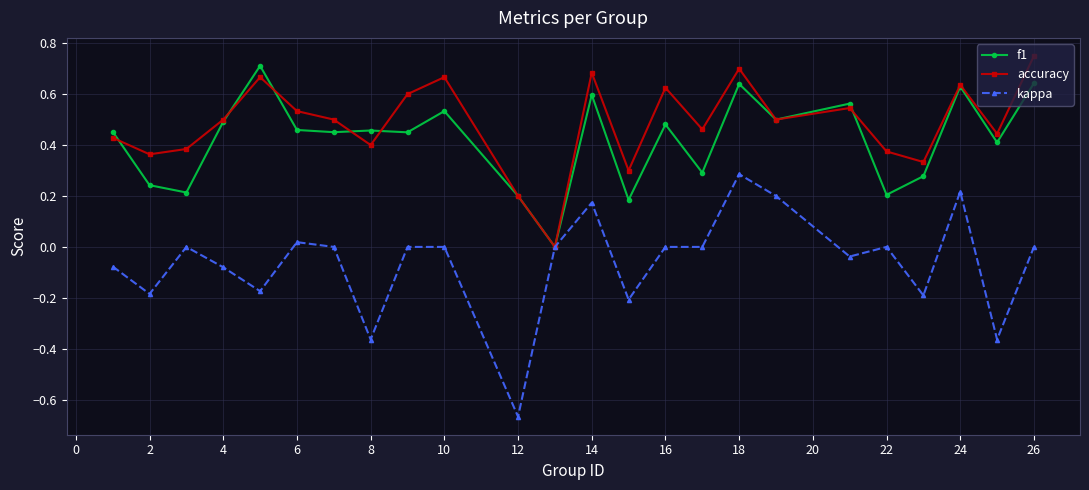

Count the accuracy values in the range 0 to 1.

24